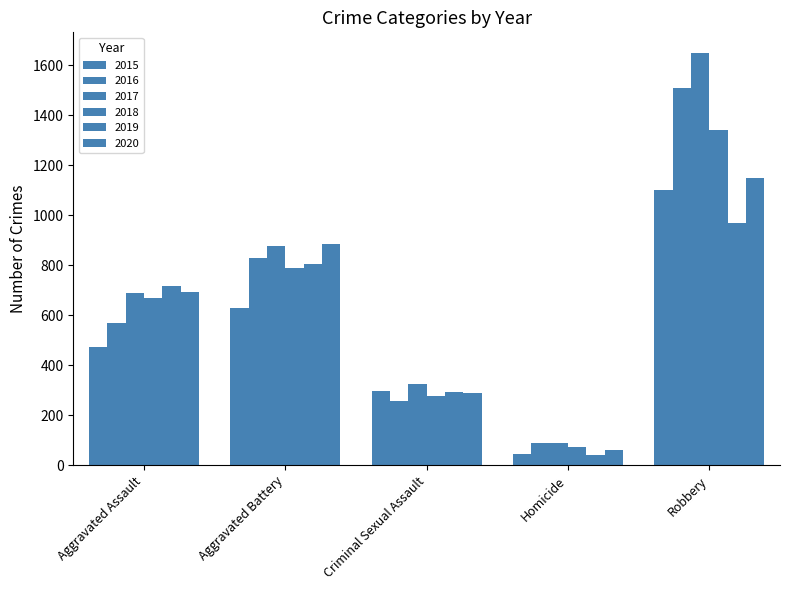

What position from the right is Criminal Sexual Assault?

3